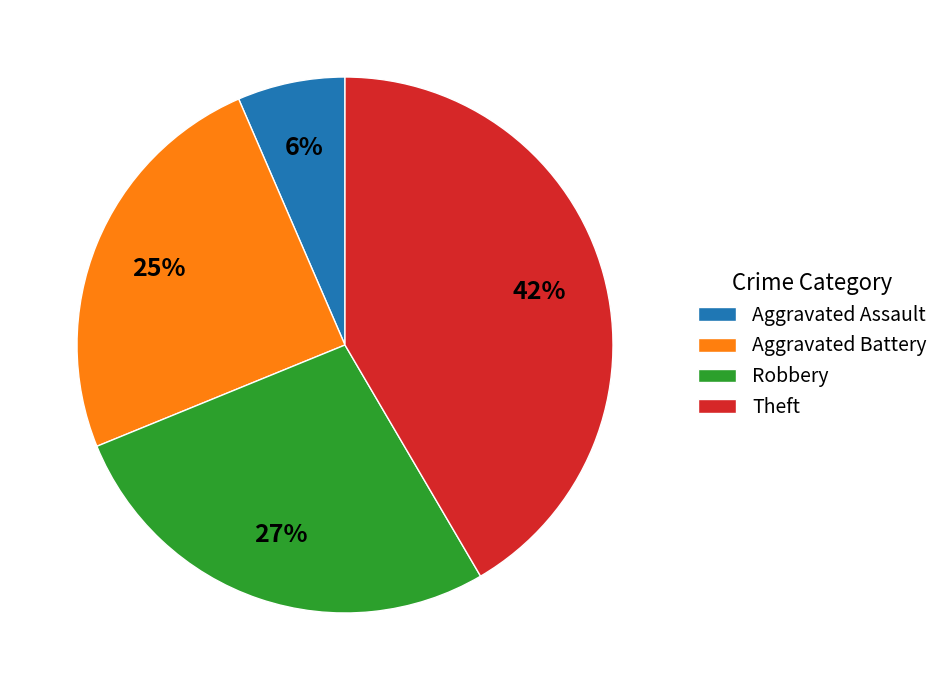

To the nearest percent, what portion does Robbery represent?

27%